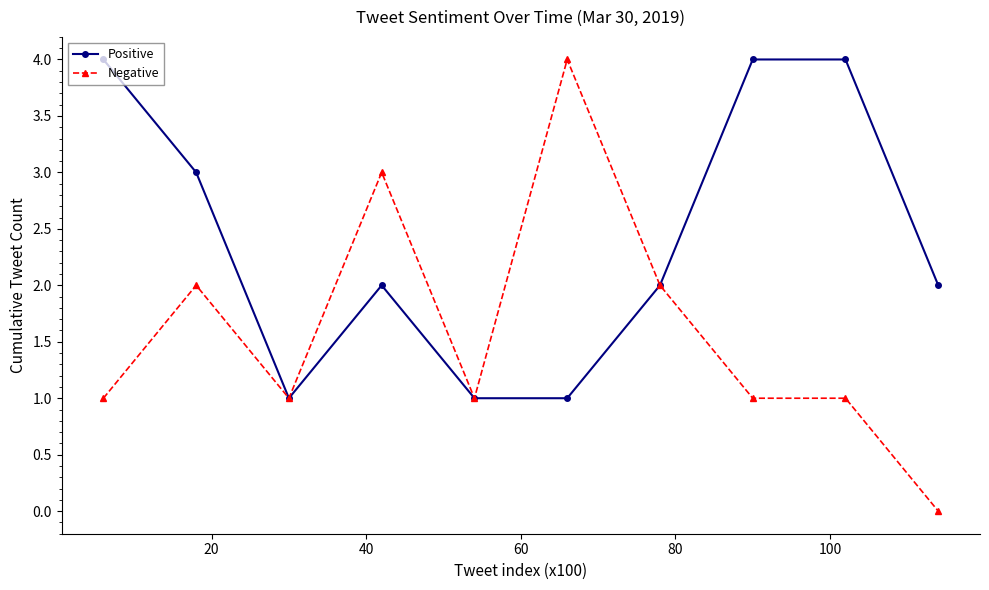

What is the difference between the maximum and minimum values in the Negative series?

4